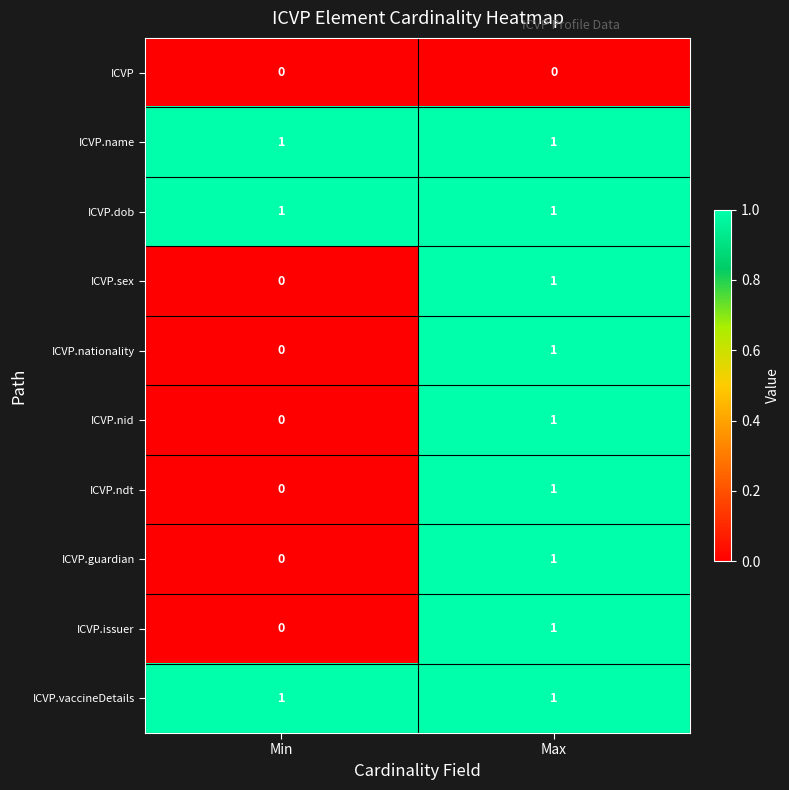

Reading left to right, what are all the values shown in this chart?

ICVP: 0	0
ICVP.name: 1	1
ICVP.dob: 1	1
ICVP.sex: 0	1
ICVP.nationality: 0	1
ICVP.nid: 0	1
ICVP.ndt: 0	1
ICVP.guardian: 0	1
ICVP.issuer: 0	1
ICVP.vaccineDetails: 1	1